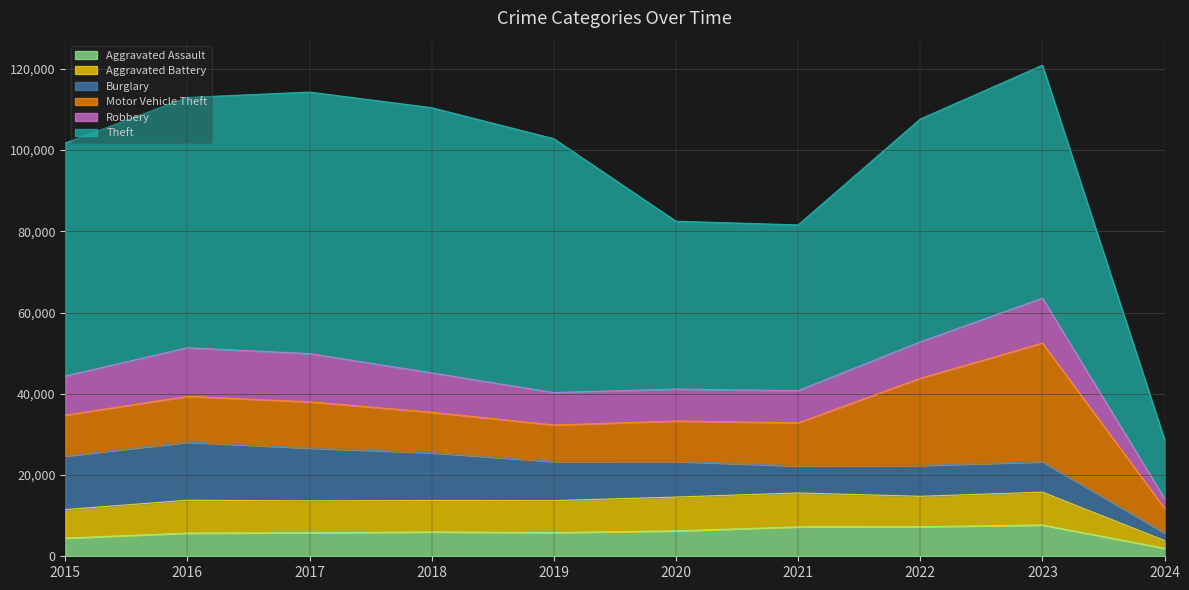

Which category has the lowest value across all series?

2024